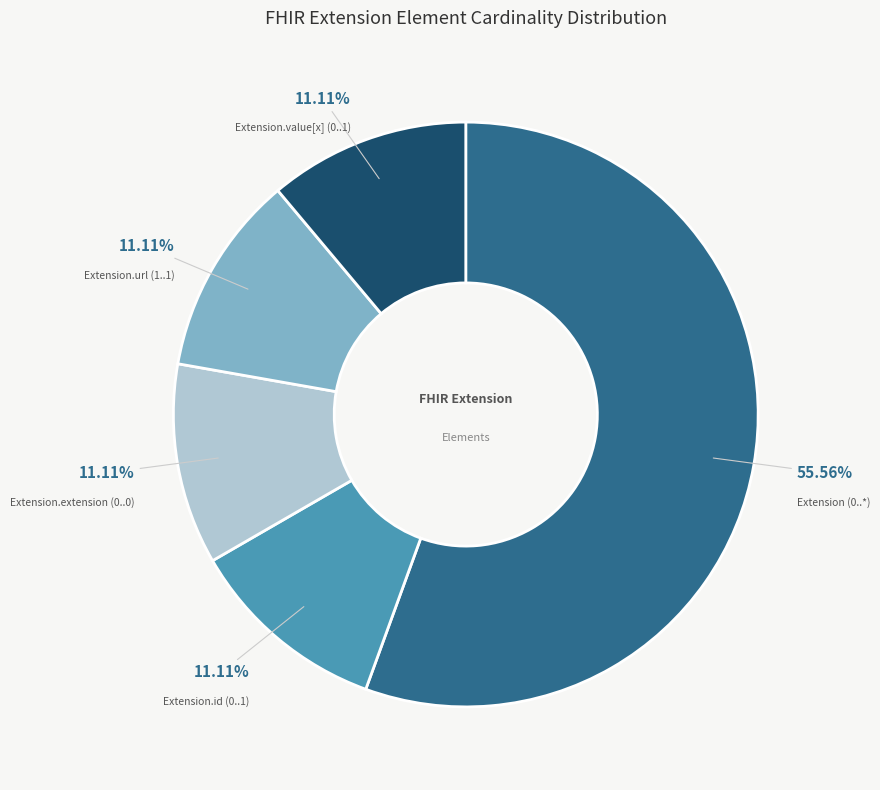

Which has a higher value, Extension (0..*) or Extension.id (0..1)?

Extension (0..*)